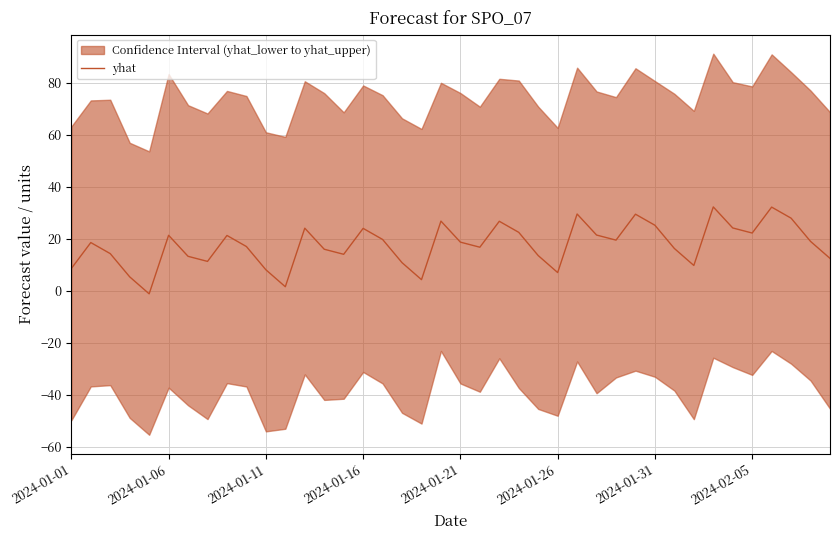

What is the change in value from 22 to 32?

-17.0